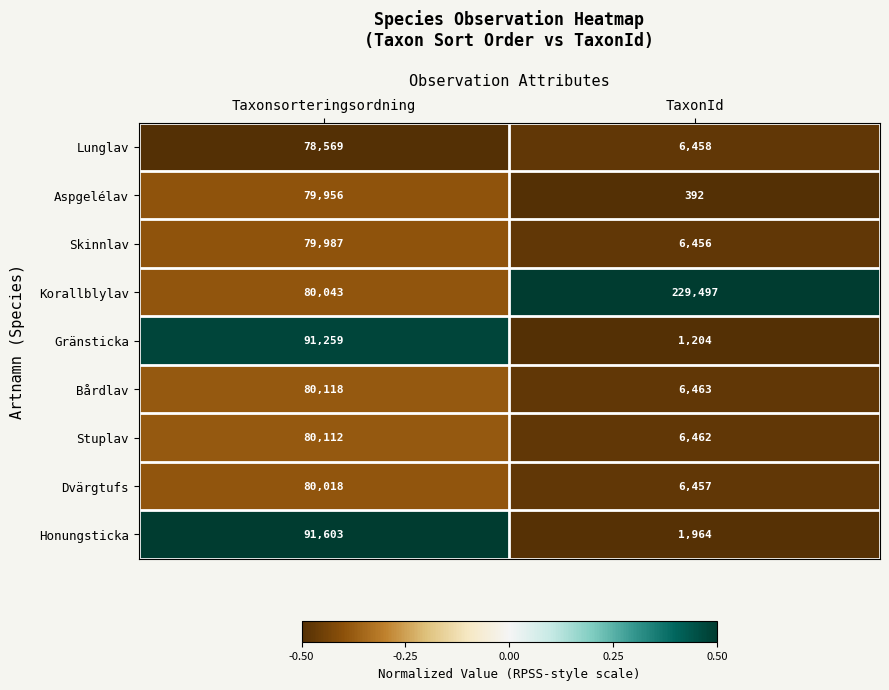

List the series in order of their peak value, highest first.

Korallblylav, Honungsticka, Gränsticka, Bårdlav, Stuplav, Dvärgtufs, Skinnlav, Aspgelélav, Lunglav